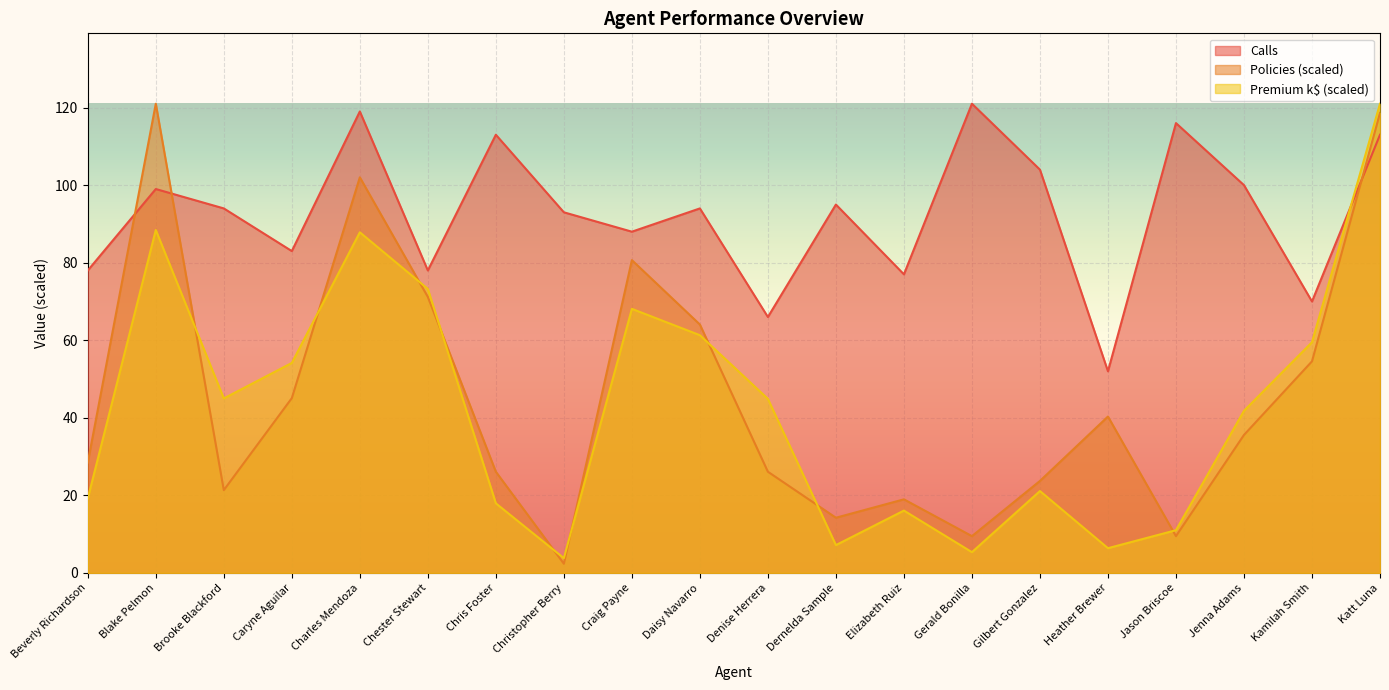

The value of Premium (k) at Katt Luna is 39.4. True or false?

False